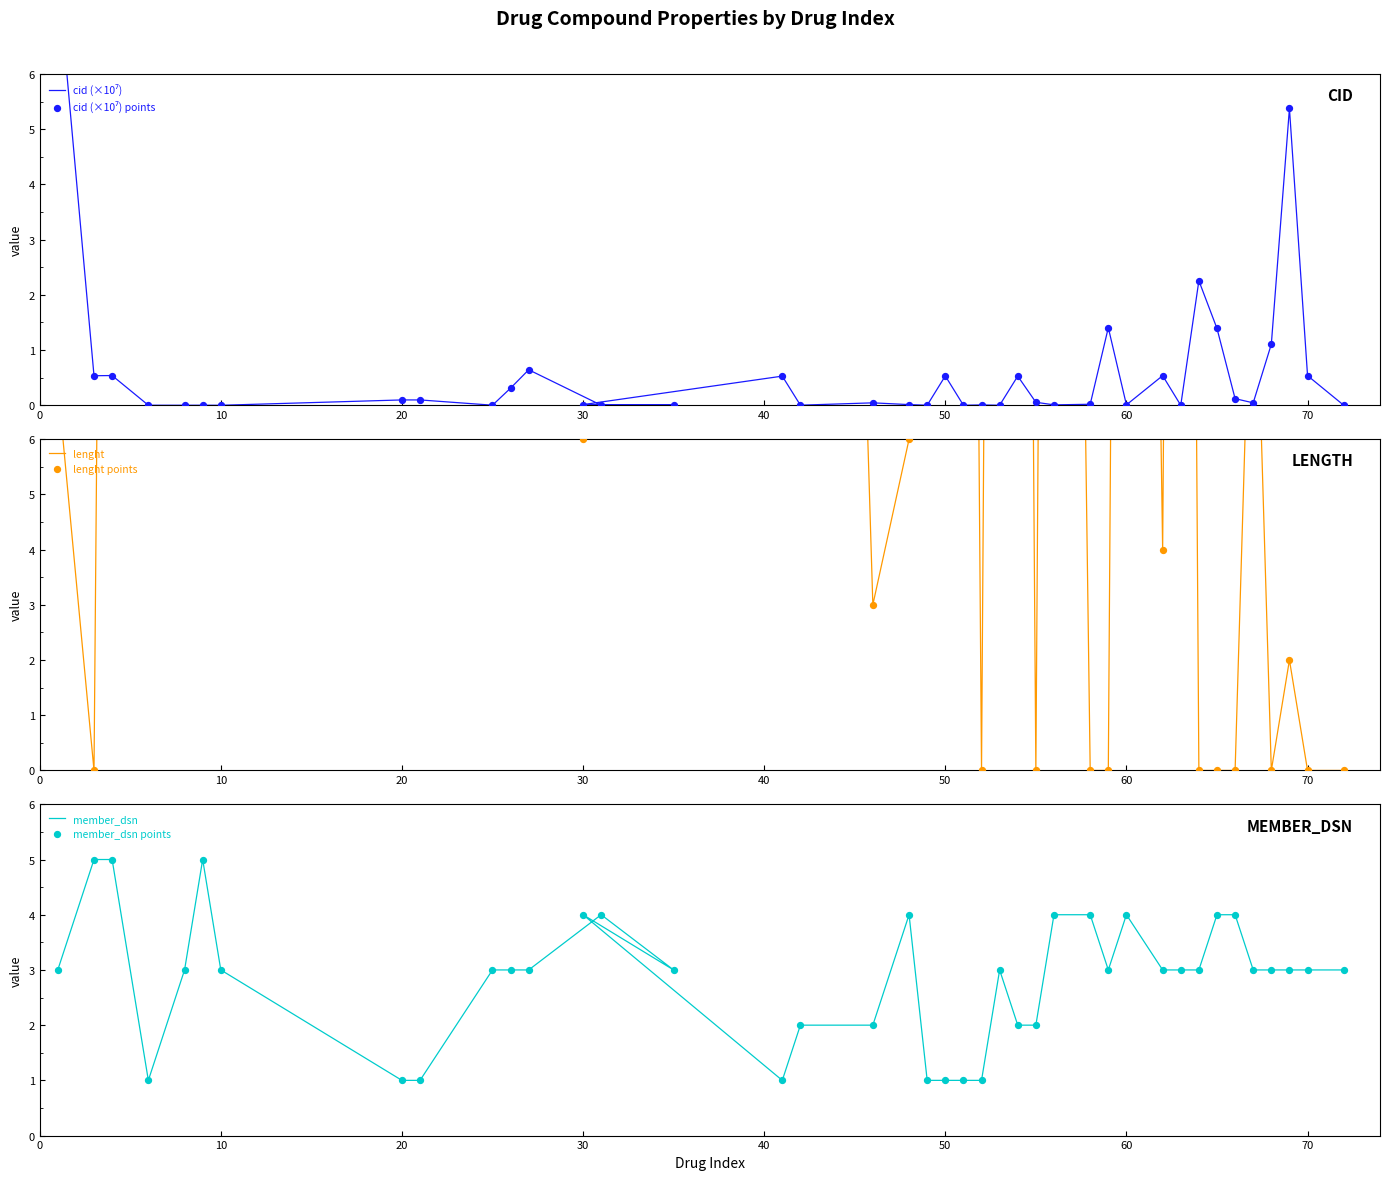

At which category is the sum across all series the highest?

50